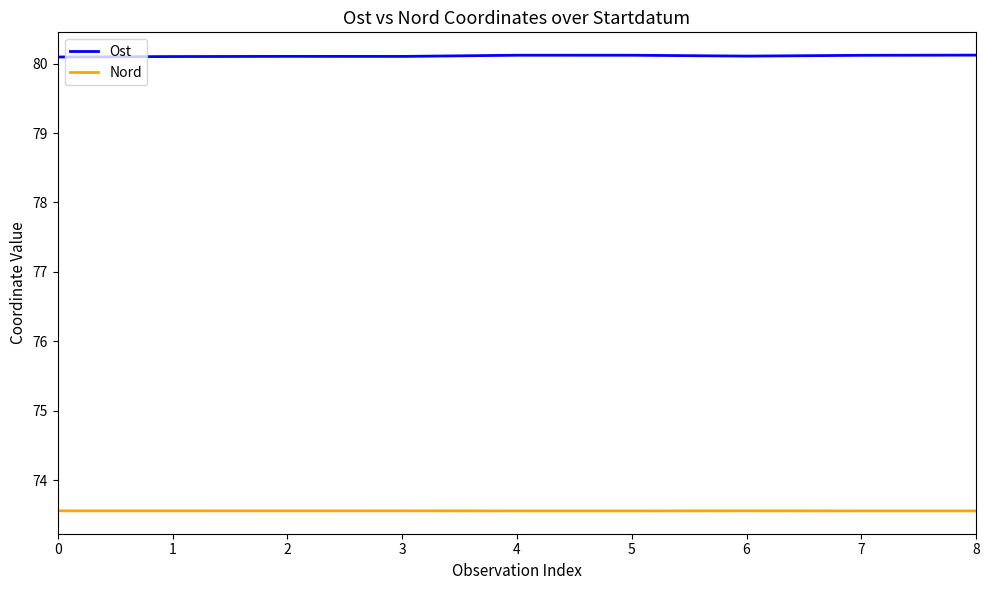

How many Ost values are between 80 and 81?

9